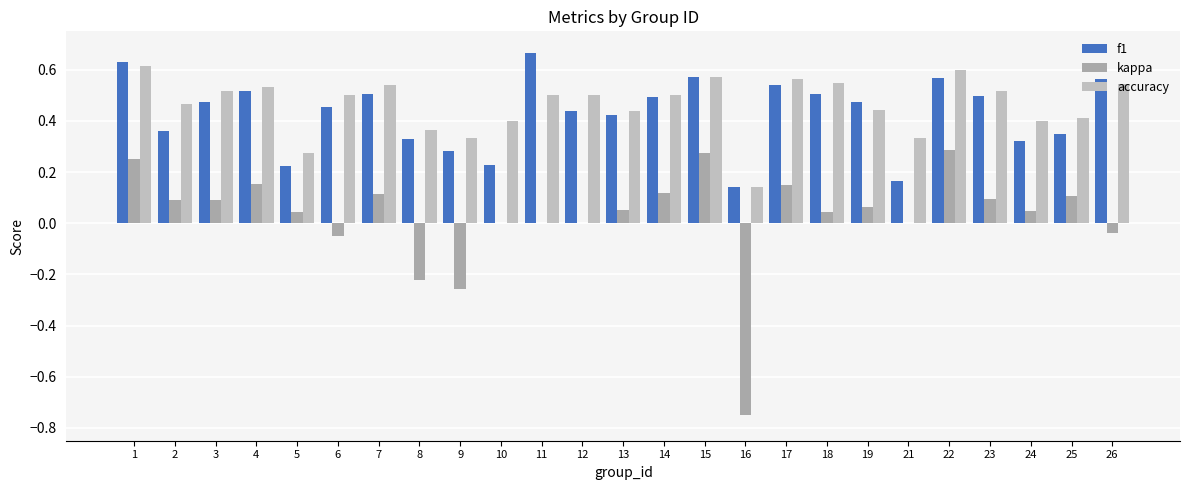

Where is f1 nearest to the value 0?

16